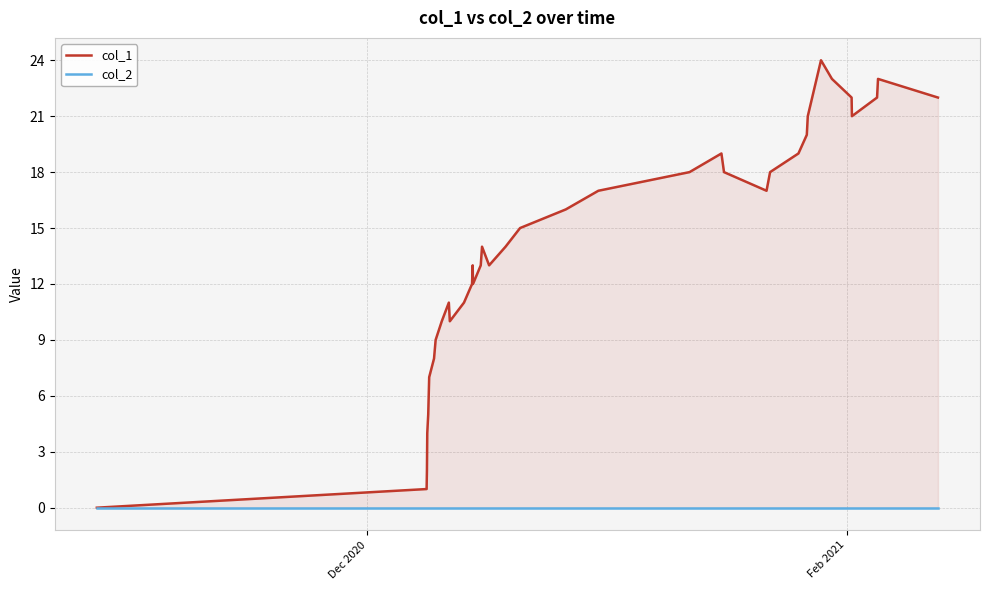

What is the maximum value for col_1?

24